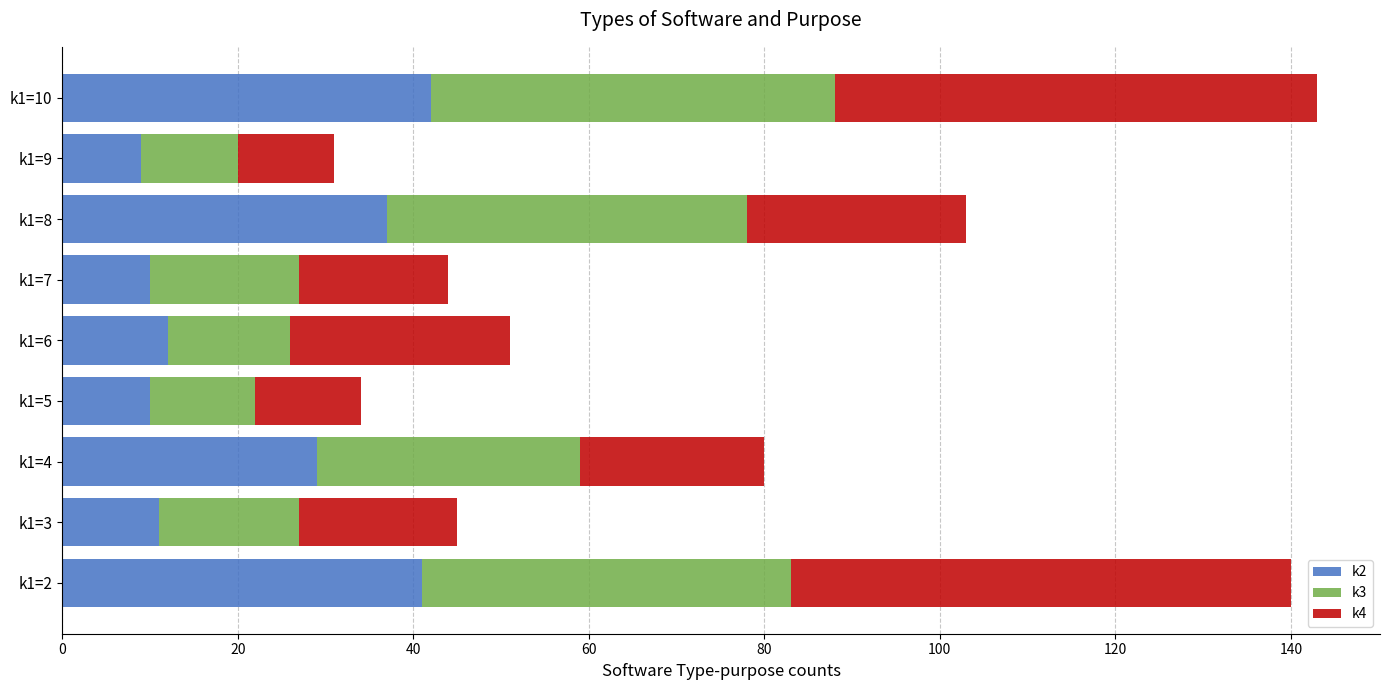

What is the average value of the k2 series?

22